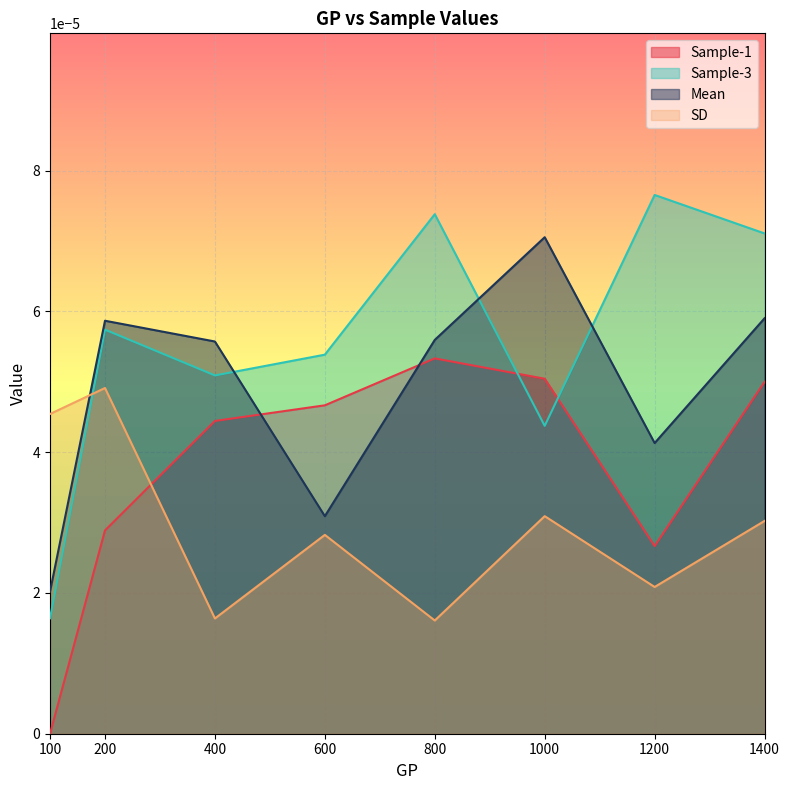

Which series has the largest total across all categories?

Sample-3